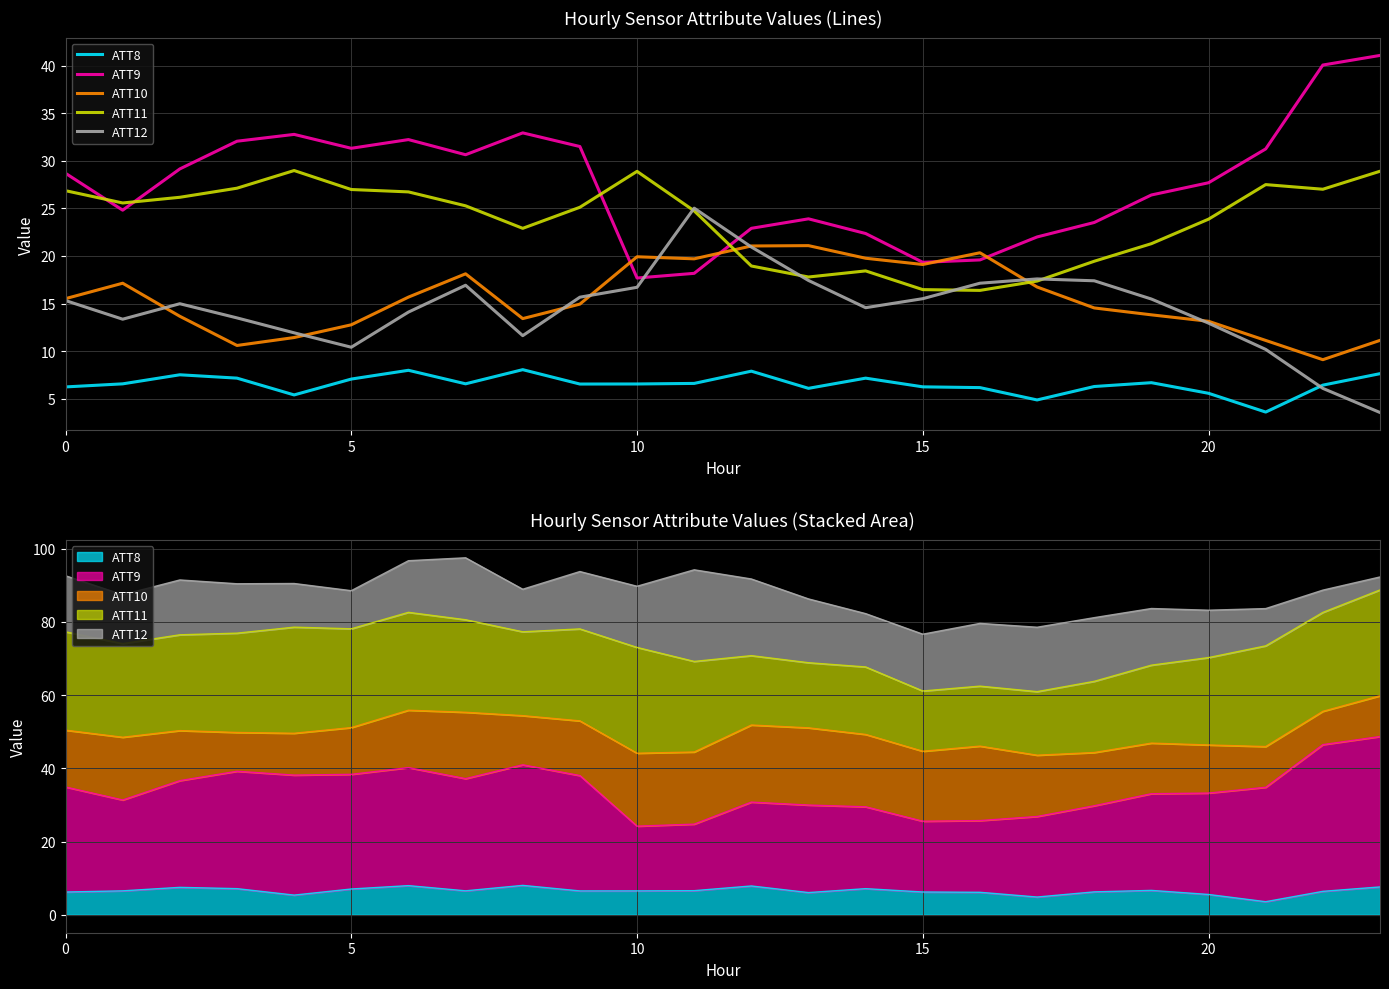

Reading left to right, list all the values displayed in this chart.

ATT8: 6.2	6.6	7.5	7.2	5.4	7.1	8.0	6.6	8.1	6.5	6.5	6.6	7.9	6.1	7.2	6.2	6.2	4.9	6.3	6.7	5.6	3.6	6.4	7.6
ATT9: 28.7	24.8	29.1	32.1	32.8	31.3	32.2	30.6	32.9	31.5	17.7	18.2	22.9	23.9	22.4	19.3	19.6	22.0	23.5	26.4	27.7	31.3	40.1	41.1
ATT10: 15.5	17.1	13.7	10.6	11.4	12.8	15.7	18.1	13.4	14.9	19.9	19.7	21.1	21.1	19.8	19.1	20.3	16.7	14.5	13.8	13.1	11.1	9.1	11.1
ATT11: 26.9	25.6	26.2	27.1	29.0	27.0	26.7	25.3	22.9	25.1	28.9	24.7	18.9	17.8	18.4	16.5	16.4	17.4	19.4	21.3	23.9	27.5	27.0	28.9
ATT12: 15.3	13.4	15.0	13.5	11.9	10.4	14.1	16.9	11.6	15.7	16.7	25.0	20.9	17.4	14.6	15.5	17.1	17.6	17.4	15.5	12.9	10.2	6.1	3.5